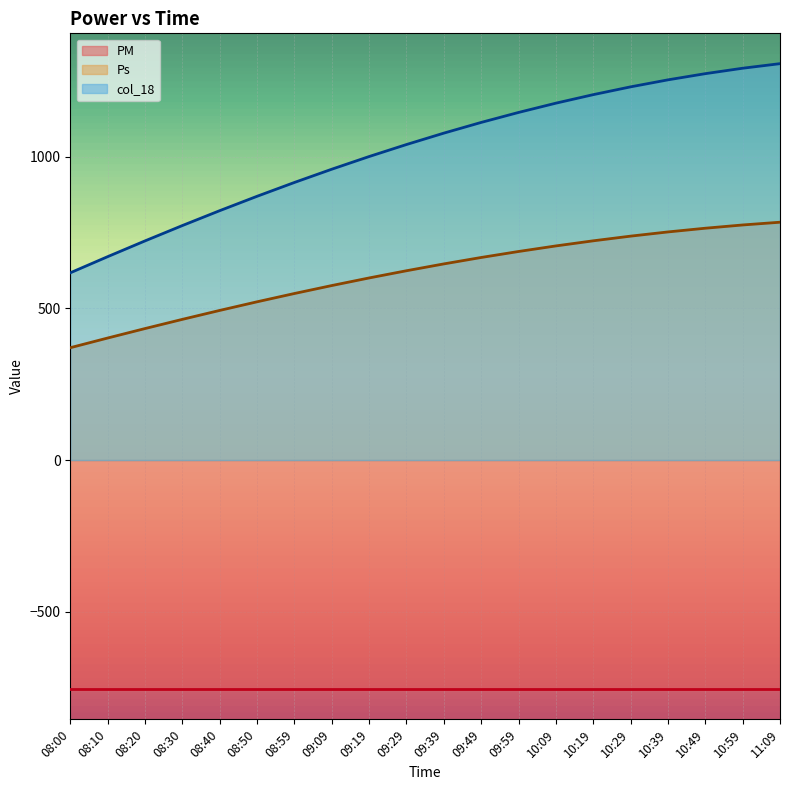

Which category has the highest value in the col_18 series?

11:09